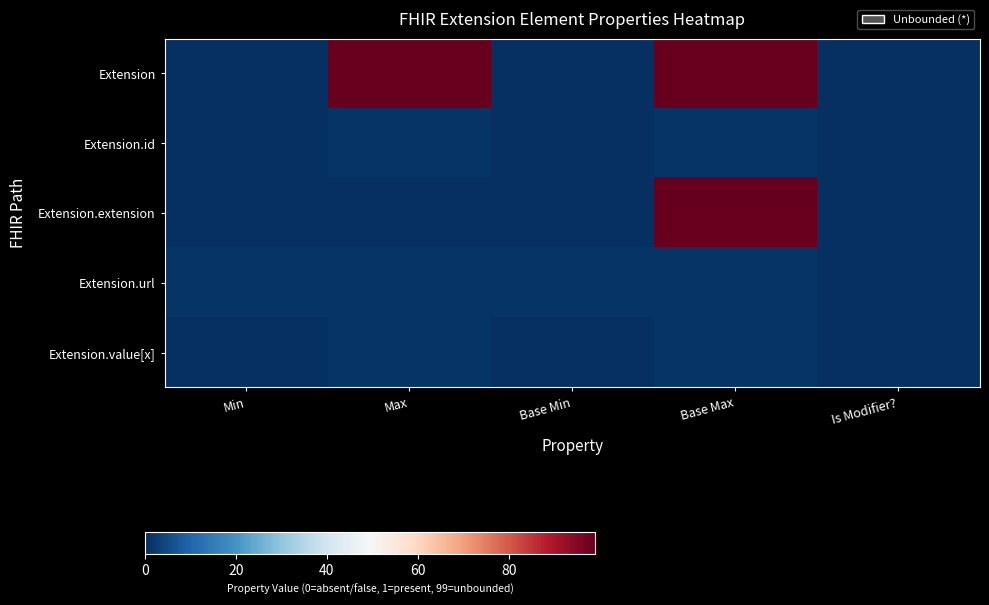

Which series has the largest range (max minus min)?

Extension